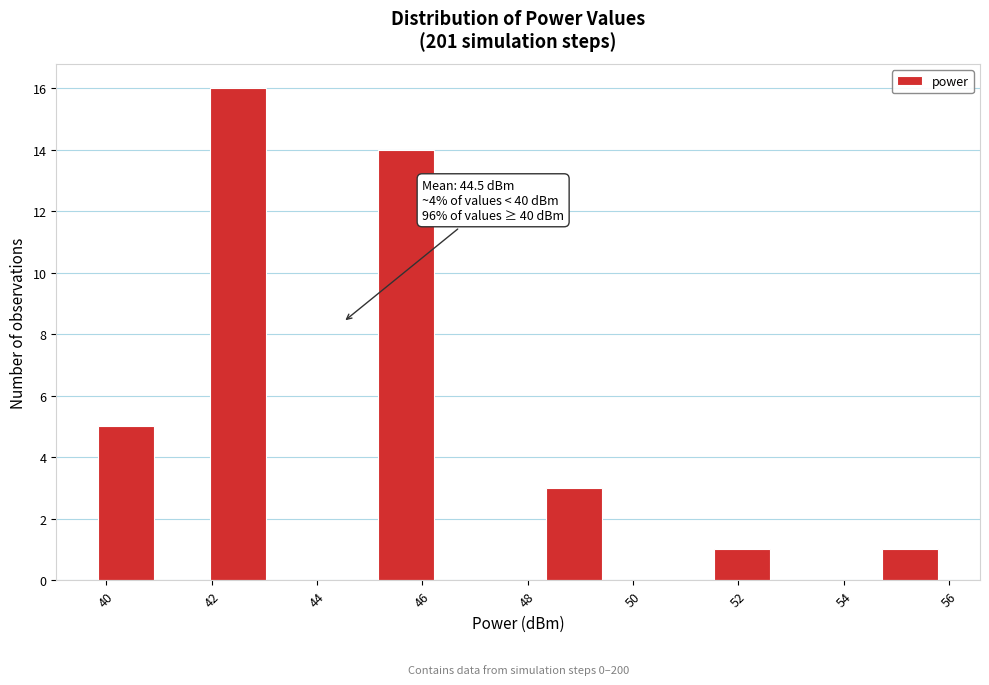

Which range on the x-axis has the tallest bar?

42.0 to 43.0